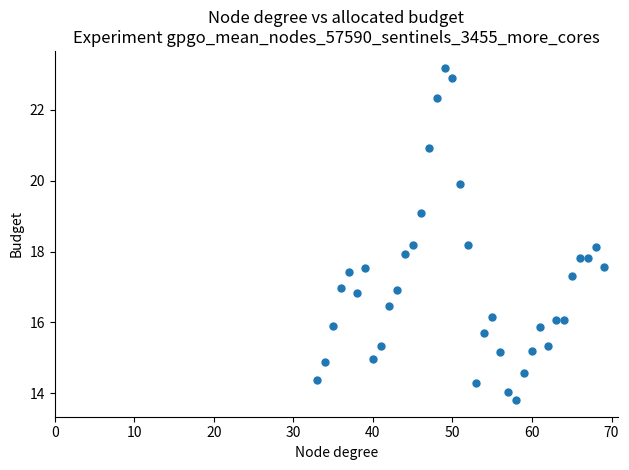

What is the range of X values (max minus min)?

36.0